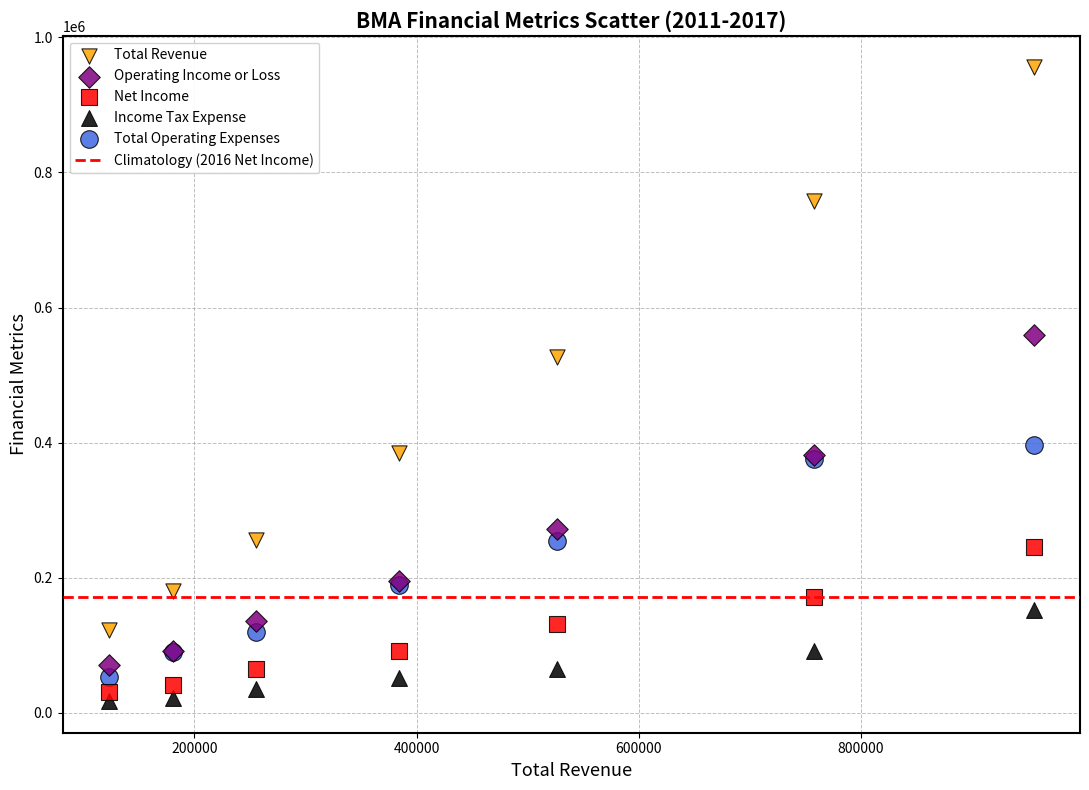

Which series has the largest Y range (max minus min)?

Total Revenue